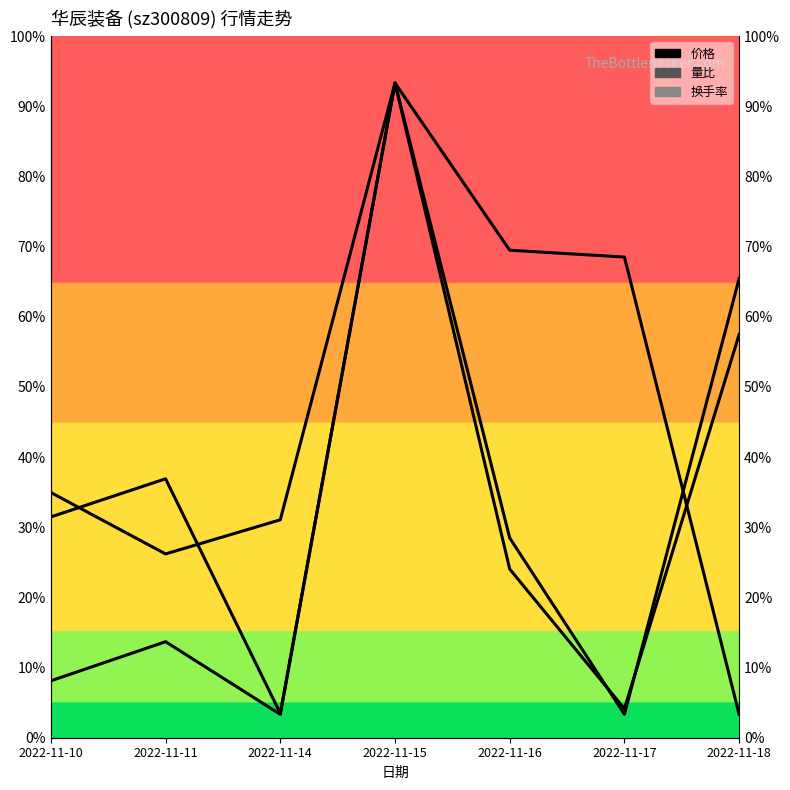

True or false: 价格 and 量比 cross at least once.

True